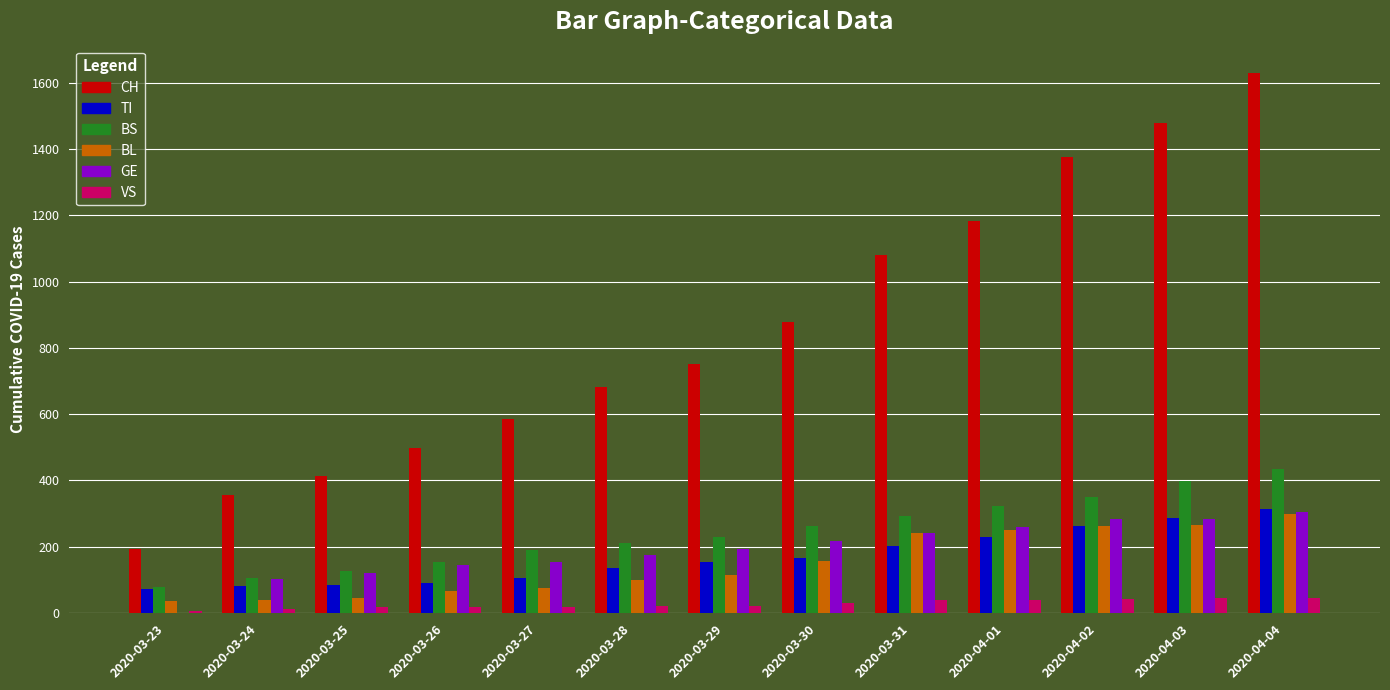

True or false: BL has a value of 40 at 2020-03-24.

True